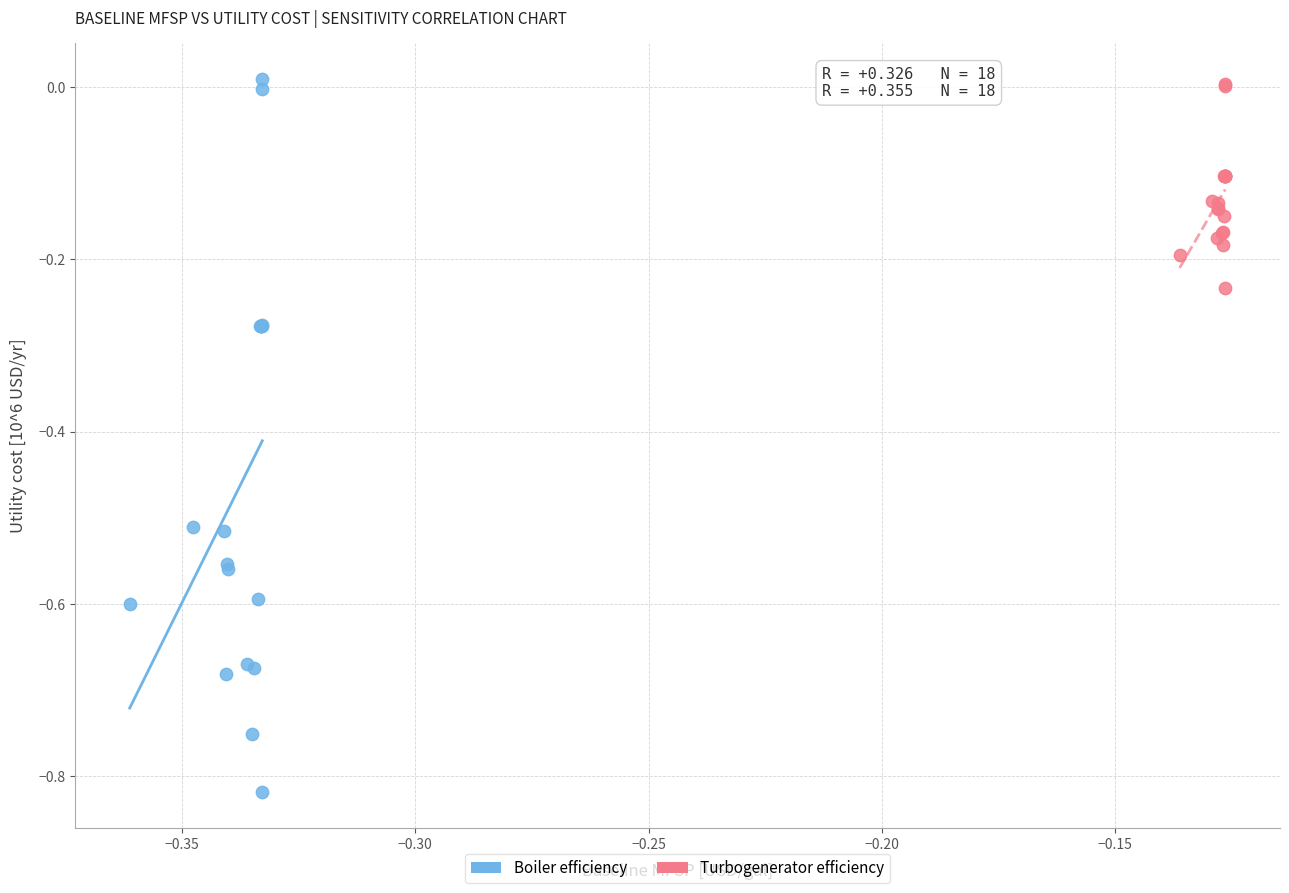

Which series has the largest Y range (max minus min)?

Boiler efficiency